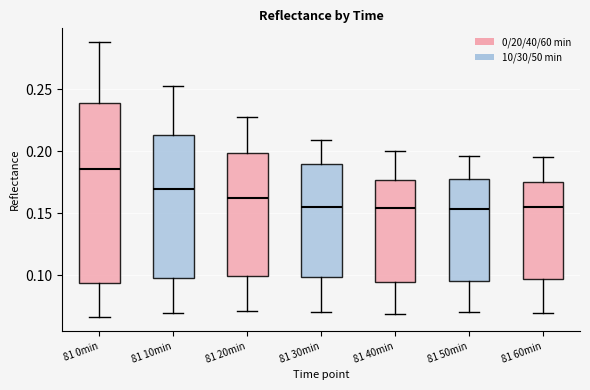

Reading left to right, read every box against the y-axis: the position of its median line, the range the box covers, and the ends of its whiskers. The values are not printed on the chart, so give them approximately, as read against the axis.

81 0min: median 0.185, box 0.095 to 0.240, whiskers 0.065 to 0.290
81 10min: median 0.170, box 0.095 to 0.215, whiskers 0.070 to 0.250
81 20min: median 0.160, box 0.100 to 0.200, whiskers 0.070 to 0.225
81 30min: median 0.155, box 0.100 to 0.190, whiskers 0.070 to 0.210
81 40min: median 0.155, box 0.095 to 0.175, whiskers 0.070 to 0.200
81 50min: median 0.155, box 0.095 to 0.175, whiskers 0.070 to 0.195
81 60min: median 0.155, box 0.095 to 0.175, whiskers 0.070 to 0.195